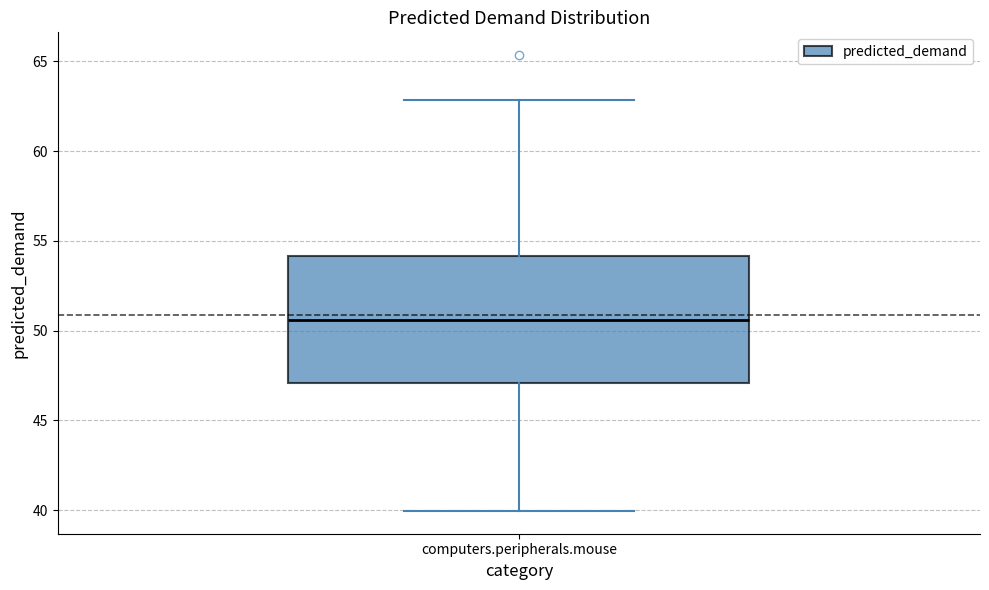

Transcribe this box plot: give where the median line is, the range the box spans, and where the two whiskers end, as read against the y-axis. The values are not printed on the chart, so give them approximately, as read against the axis.

median 50.5, box 47.0 to 54.0, whiskers 40.0 to 63.0